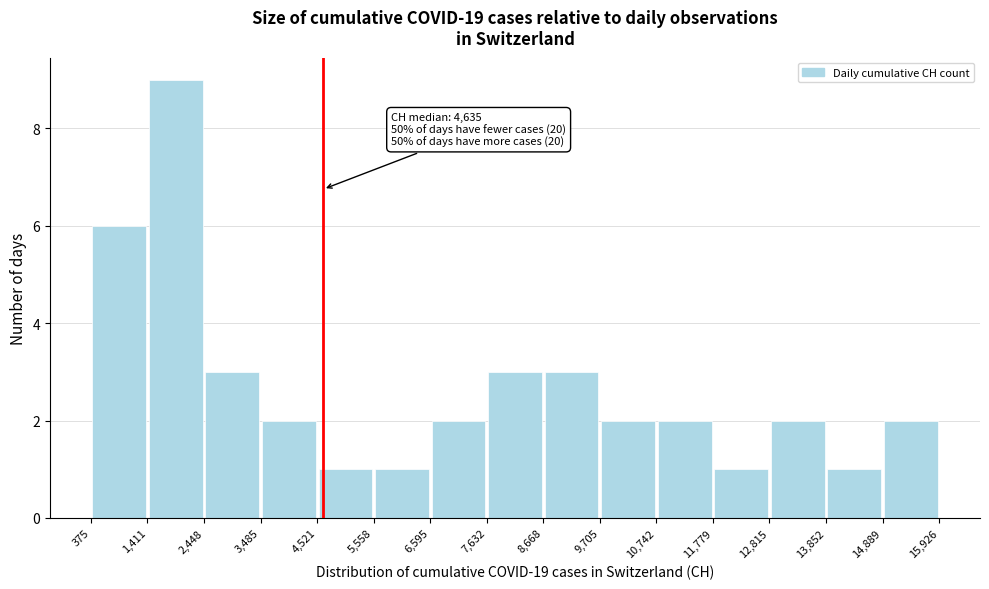

Over which range of the x-axis is the bar tallest?

1,411 to 2,448